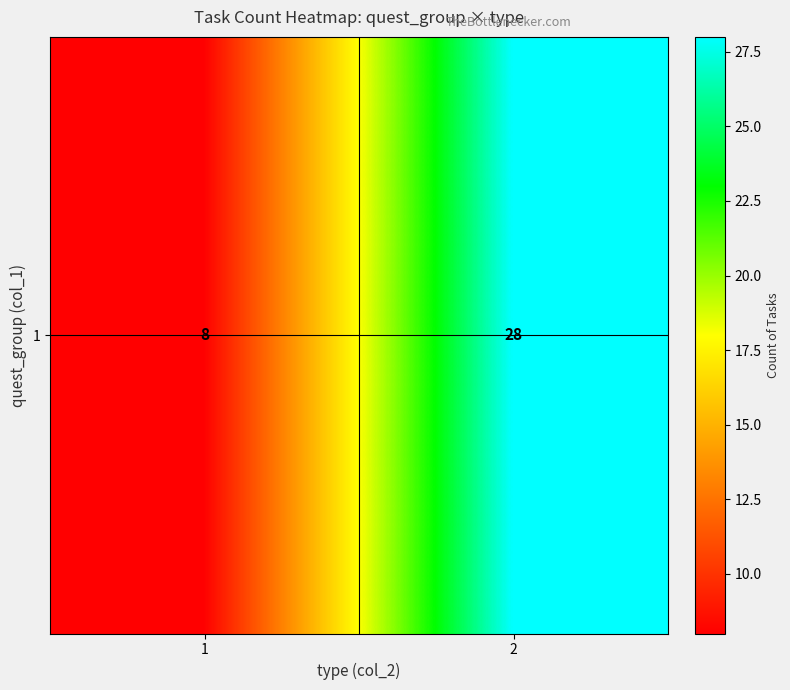

Count the values in the range 8 to 28.

2